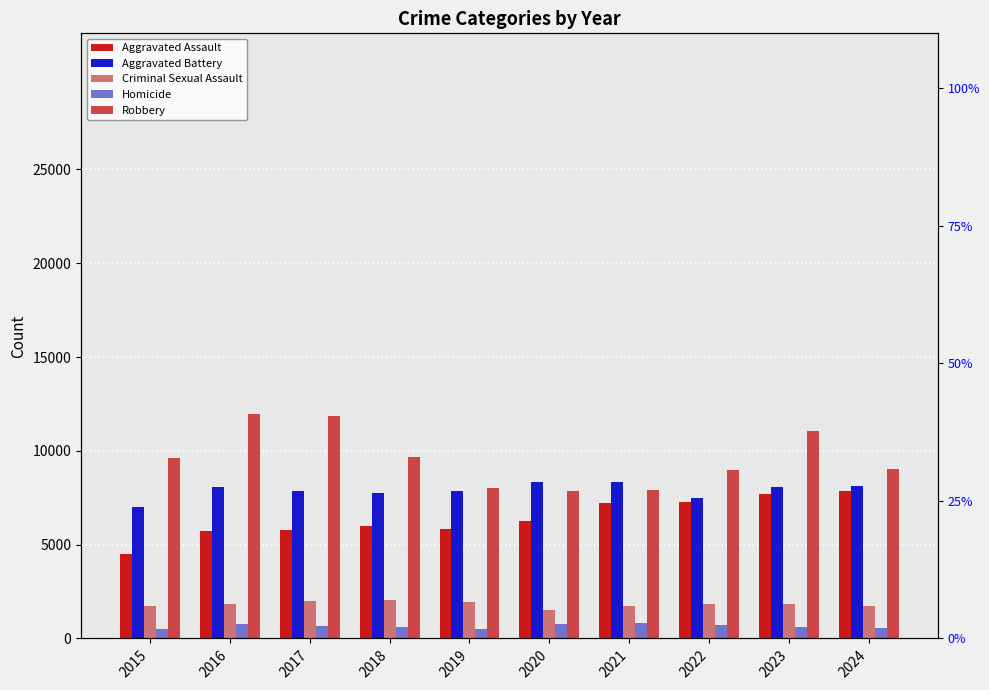

What is the total value across all series at 2015?

23338